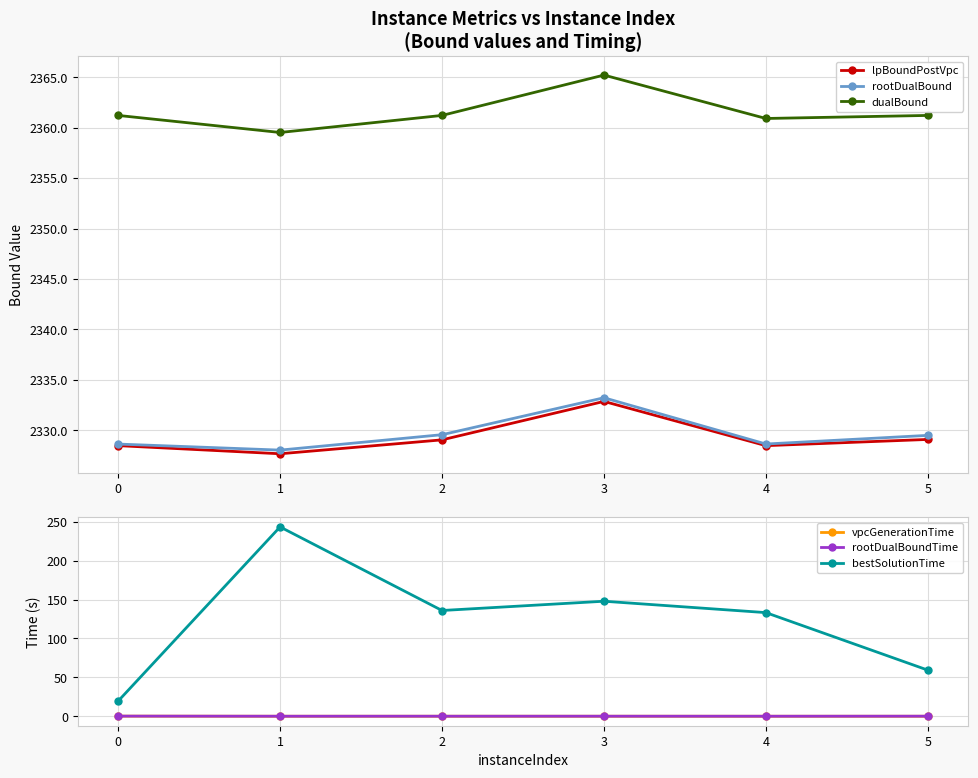

Reading right to left, transcribe all the data shown in this chart.

lpBoundPostVpc: 2329.1	2328.5	2332.9	2329.1	2327.7	2328.5
rootDualBound: 2329.5	2328.6	2333.2	2329.6	2328.0	2328.6
dualBound: 2361.2	2360.9	2365.2	2361.2	2359.5	2361.2
vpcGenerationTime: 0.1	0.1	0.1	0.1	0.1	0.3
rootDualBoundTime: 0.2	0.2	0.2	0.2	0.2	0.3
bestSolutionTime: 59.3	133.2	147.9	135.9	243.3	19.6